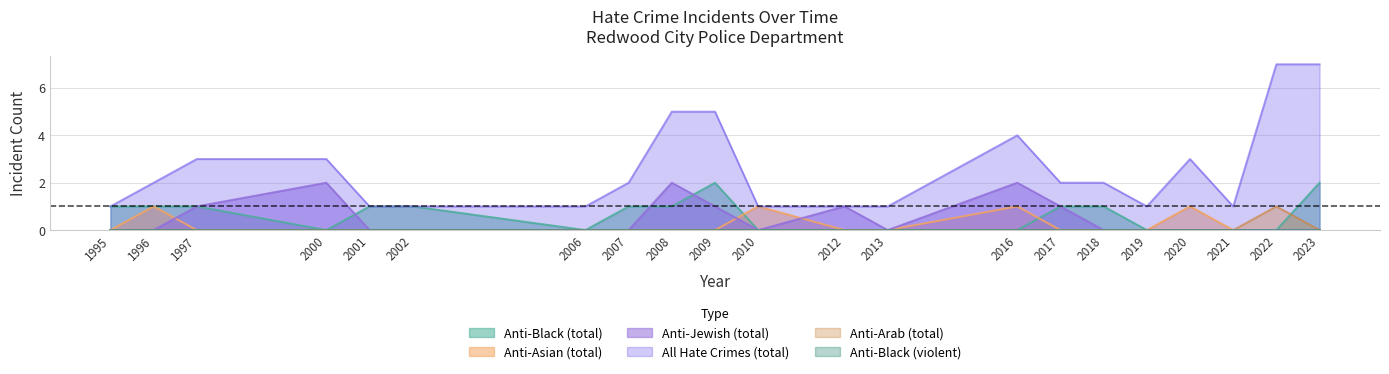

What is the spread (max minus min) of values at 2000?

3